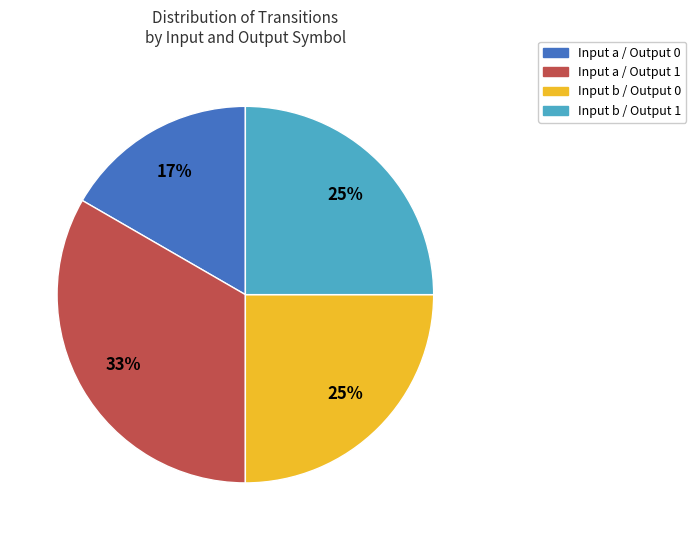

Count the number of slices in the pie.

4